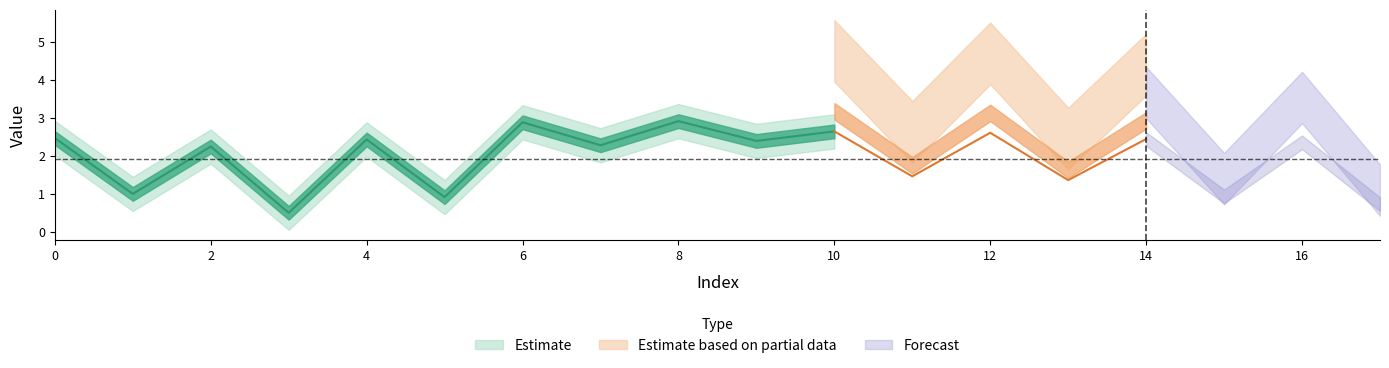

True or false: the data shows 2.5 at 0.

True